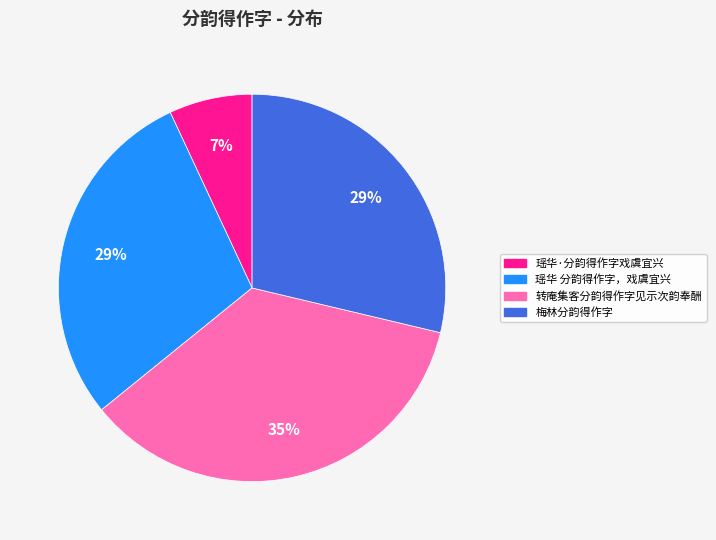

The 瑶华 分韵得作字，戏虞宜兴 slice represents 37% of the pie. True or false?

False